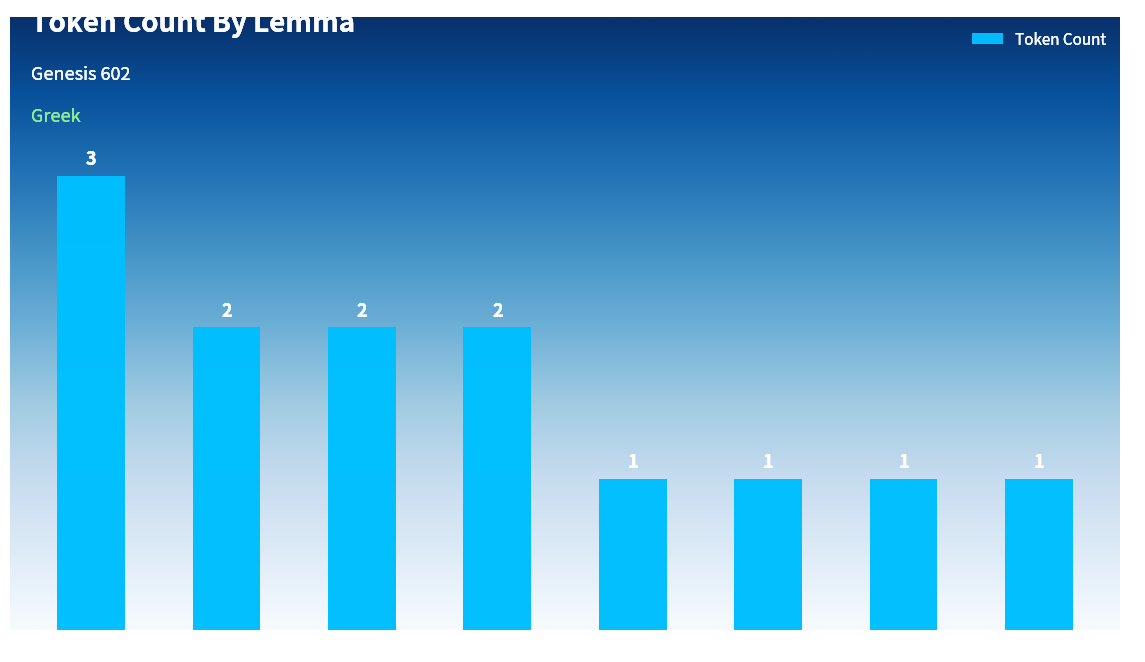

What is the difference between the second highest and minimum values?

1